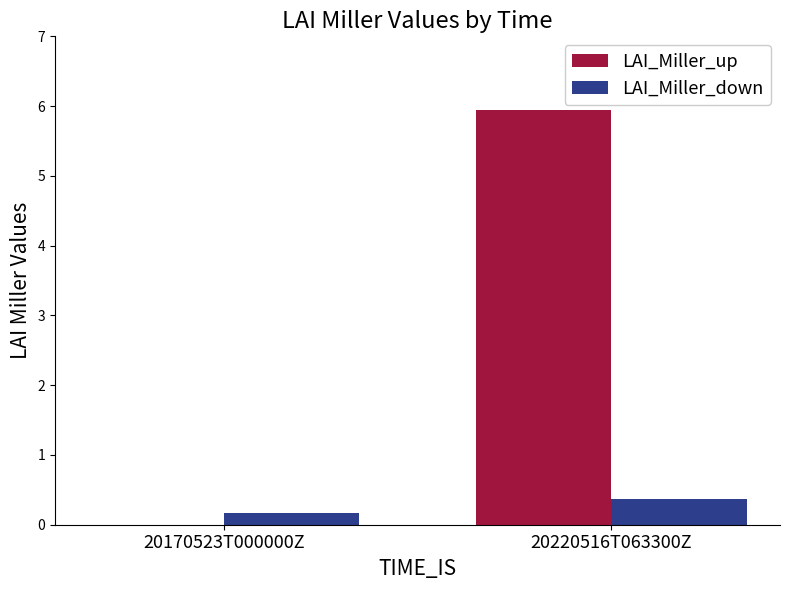

Read the LAI_Miller_up value at 20220516T063300Z.

5.9